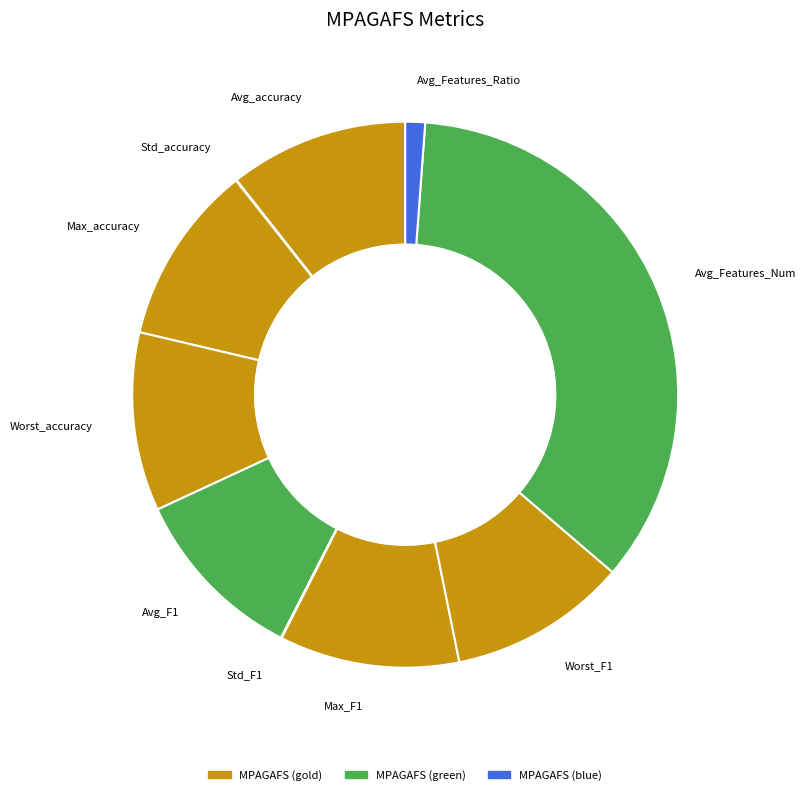

Between Worst_accuracy and Avg_Features_Num, which is larger?

Avg_Features_Num